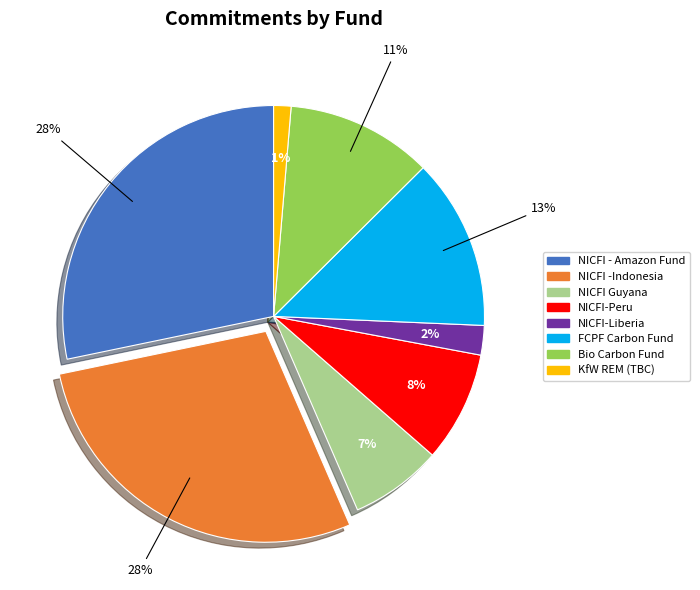

The NICFI-Liberia slice represents 2% of the pie. True or false?

True